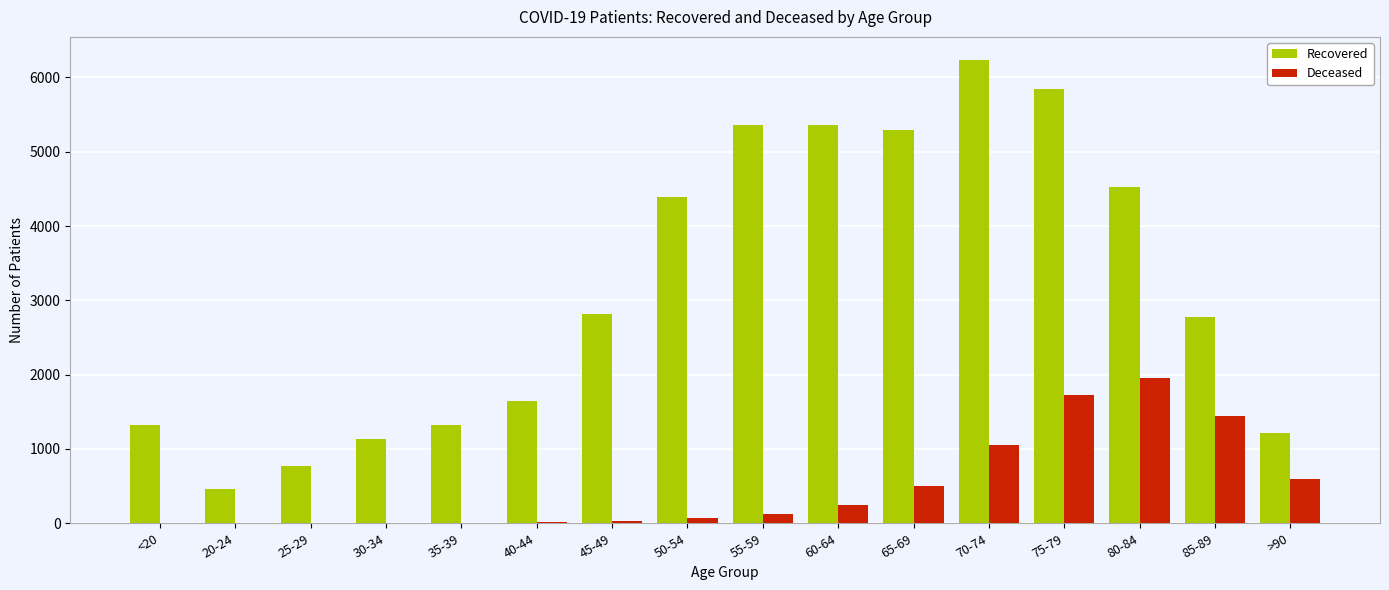

What is the sum of all Deceased values?

7799